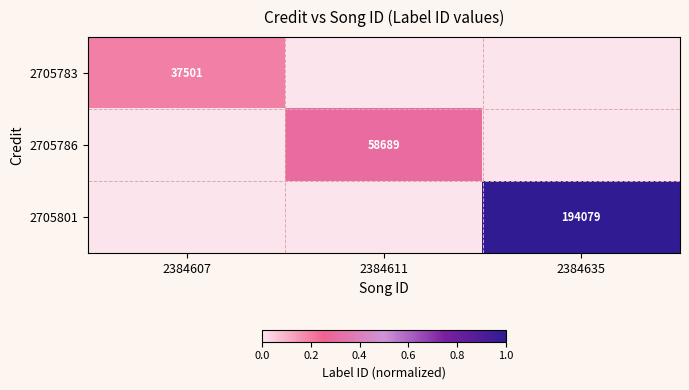

Is it true that 2705783 equals 37501 at 2384607?

True